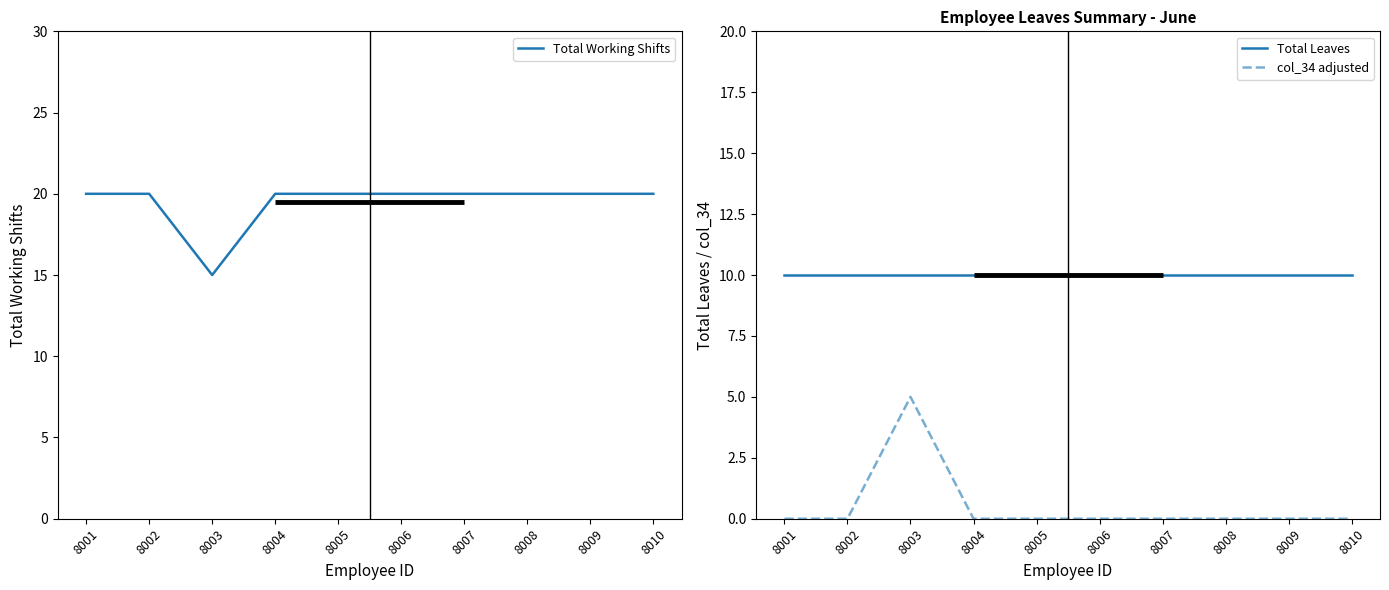

In col_34 adjusted, how many points are higher than both neighbors (excluding endpoints)?

1